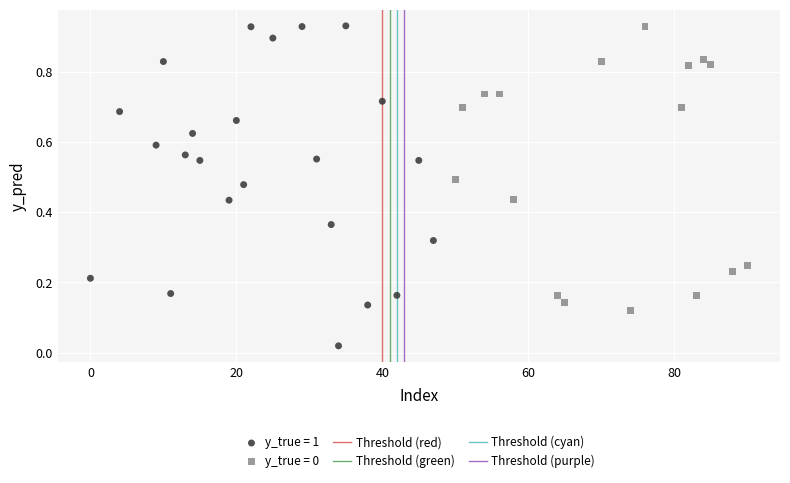

Which series has the widest spread of Y values?

y_true = 1